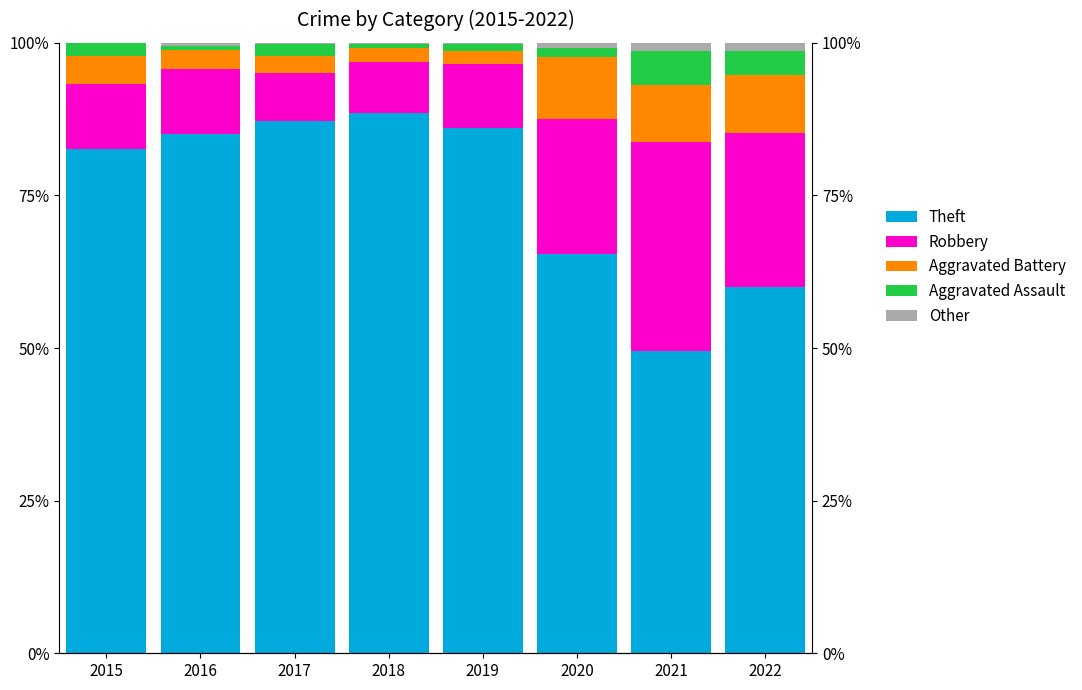

What is the difference between the highest and lowest values at 2021?

48.3